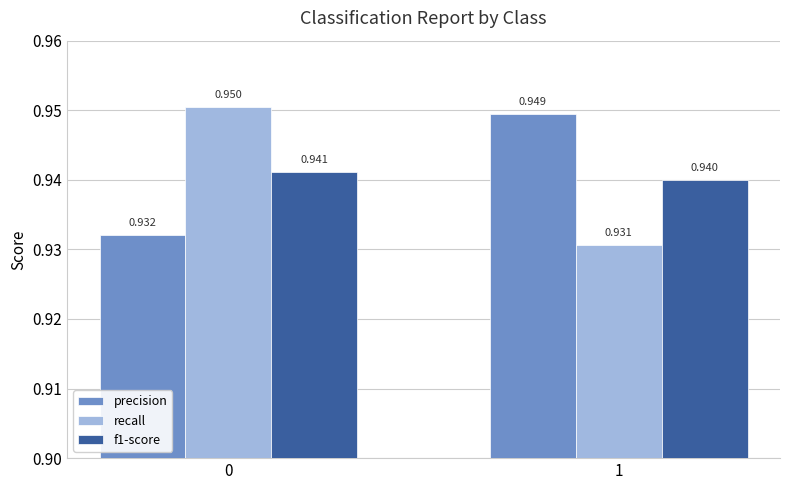

Which series has the largest range (max minus min)?

recall